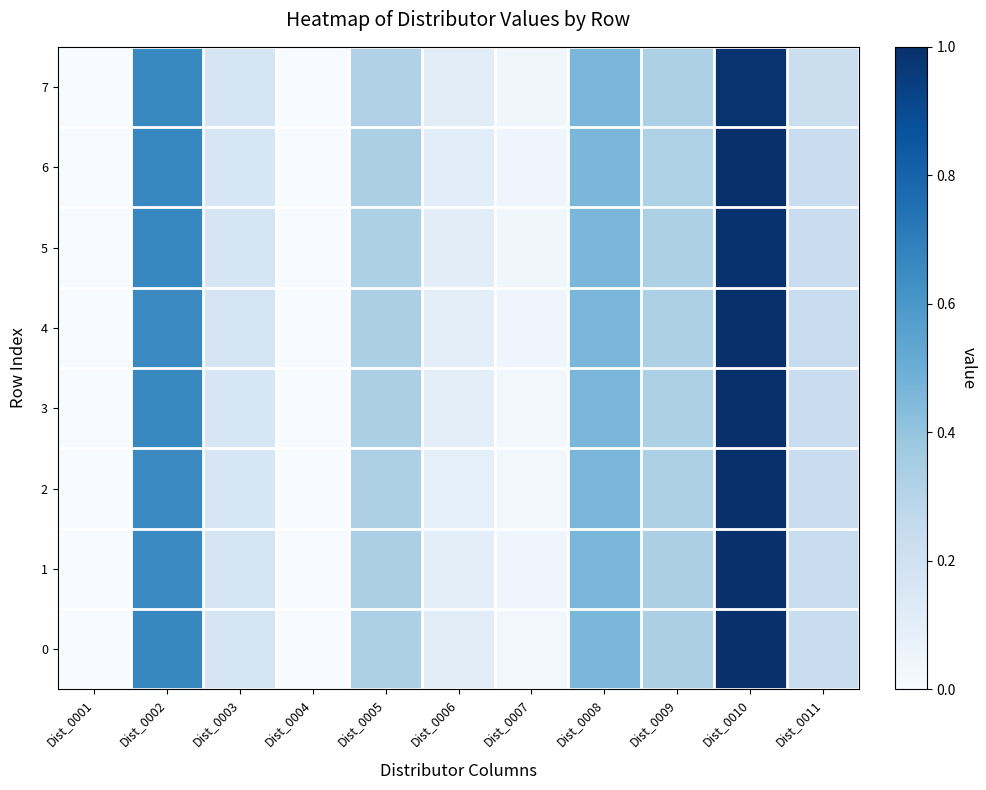

Count the number of categories in the chart.

11